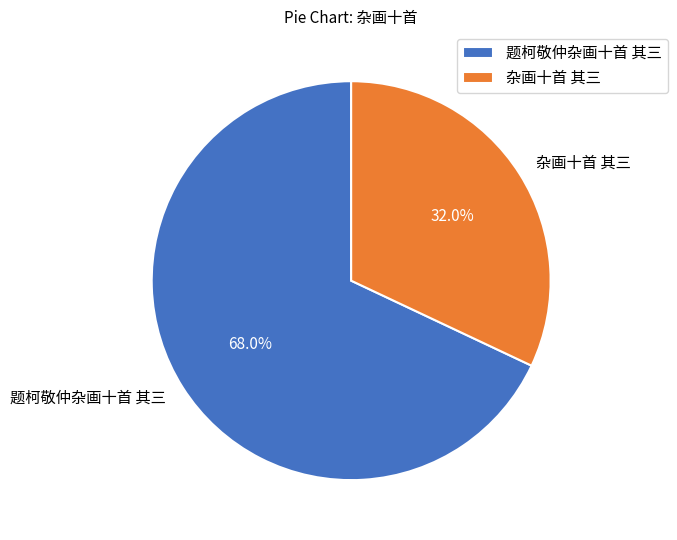

True or false: 题柯敬仲杂画十首 其三 accounts for 68% of the total.

True